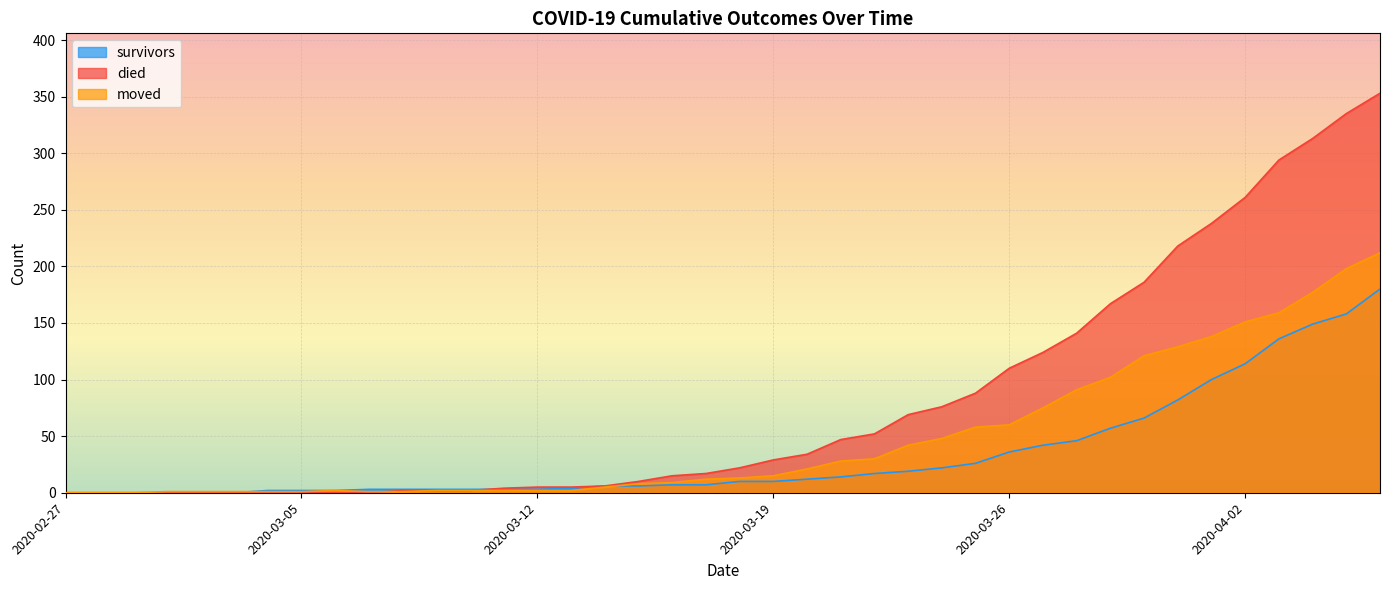

How many lines are shown in the chart?

3